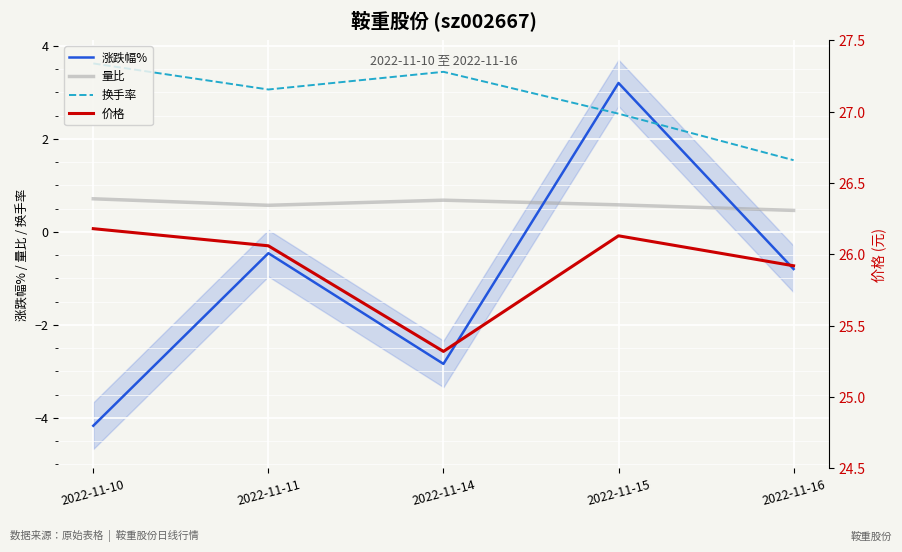

What is the total value across all series at 2022-11-10?

26.3